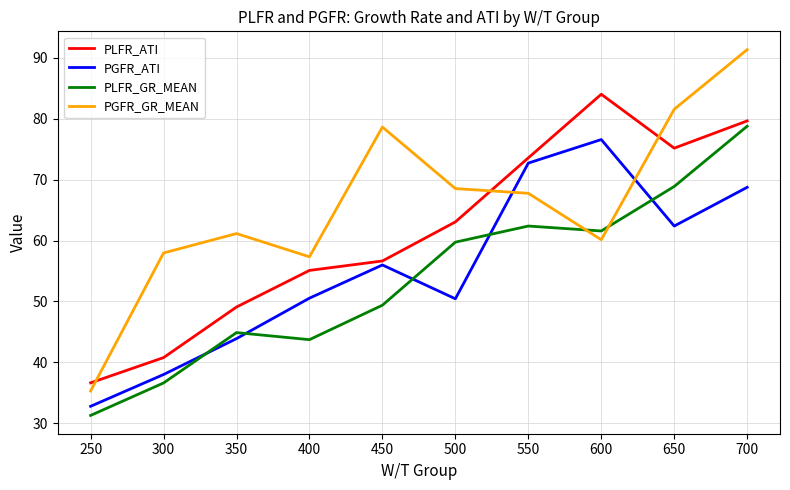

The PLFR_ATI series shows 55.1 at 400. True or false?

True